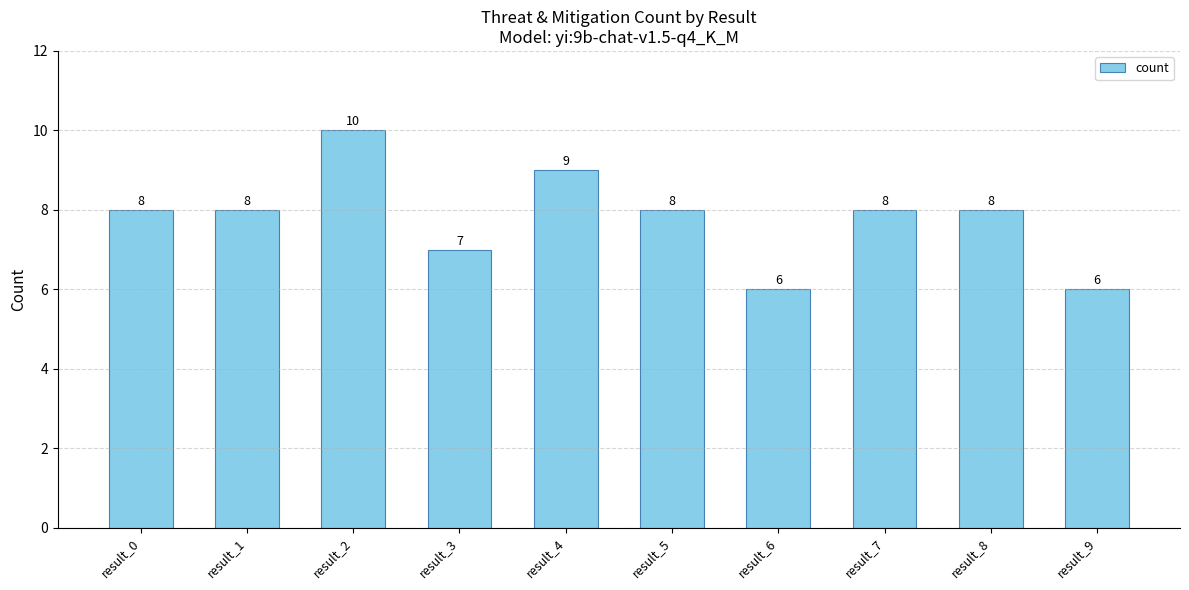

What is the sum of all values?

78